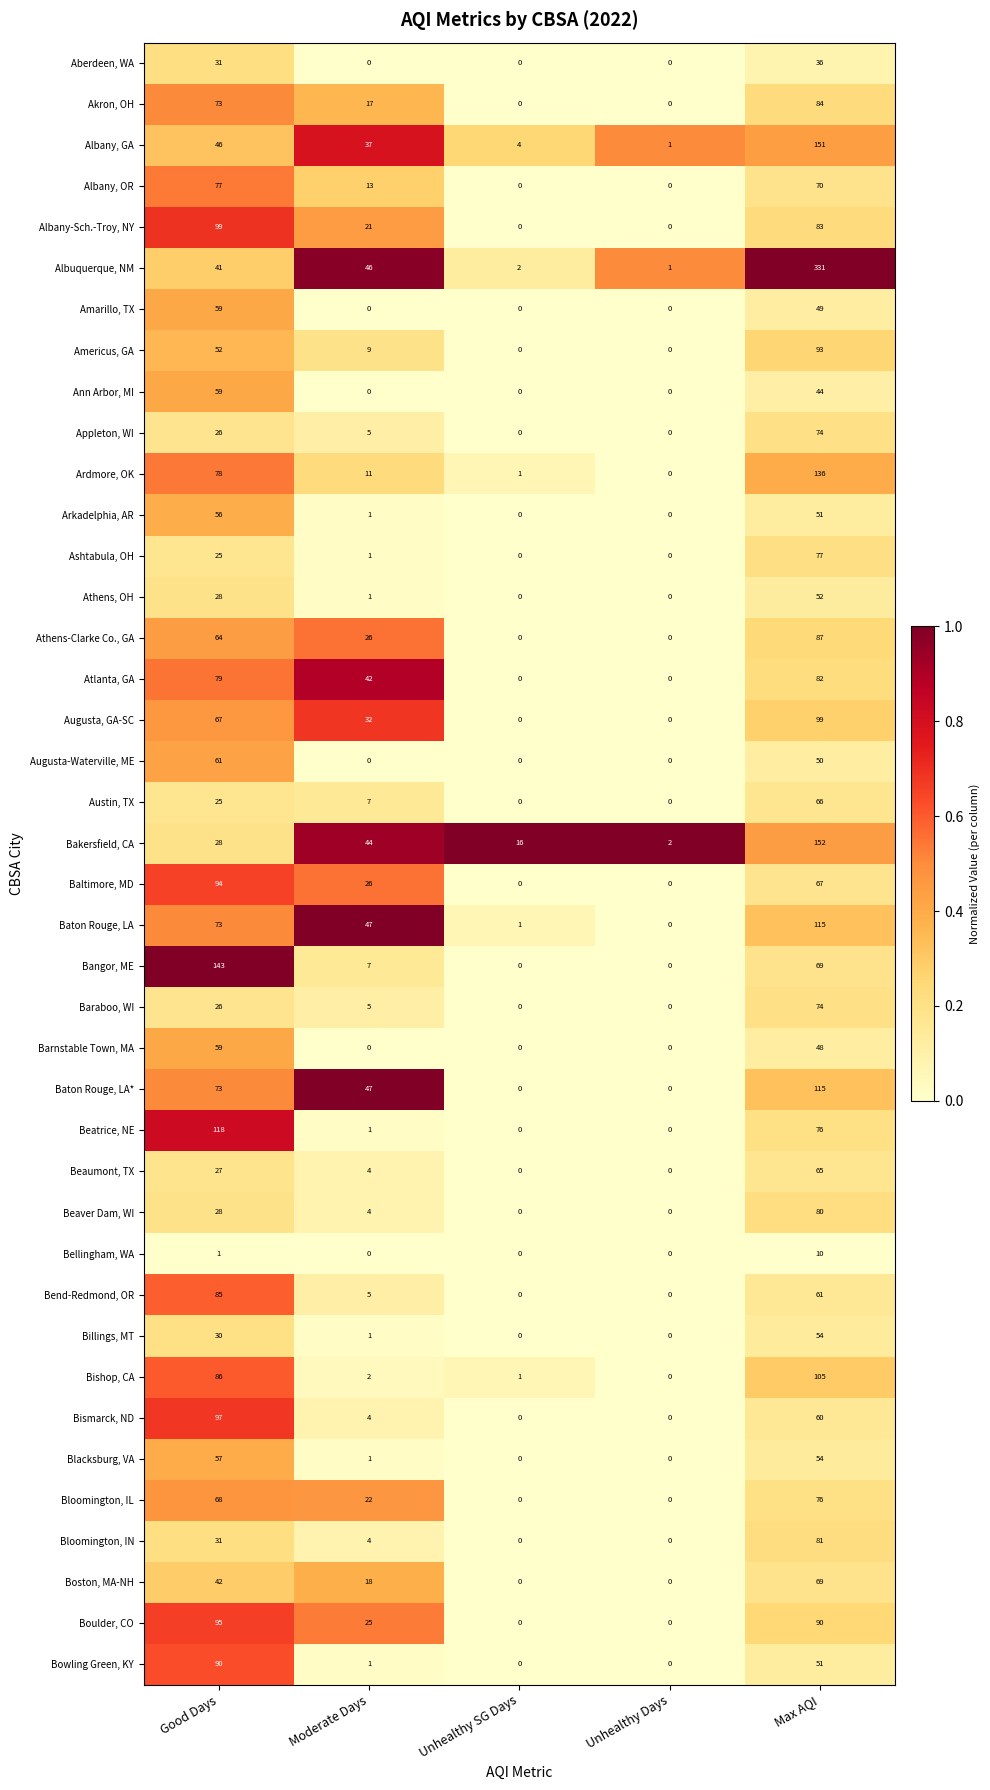

Count the Boston, MA-NH values in the range 0 to 42.

4